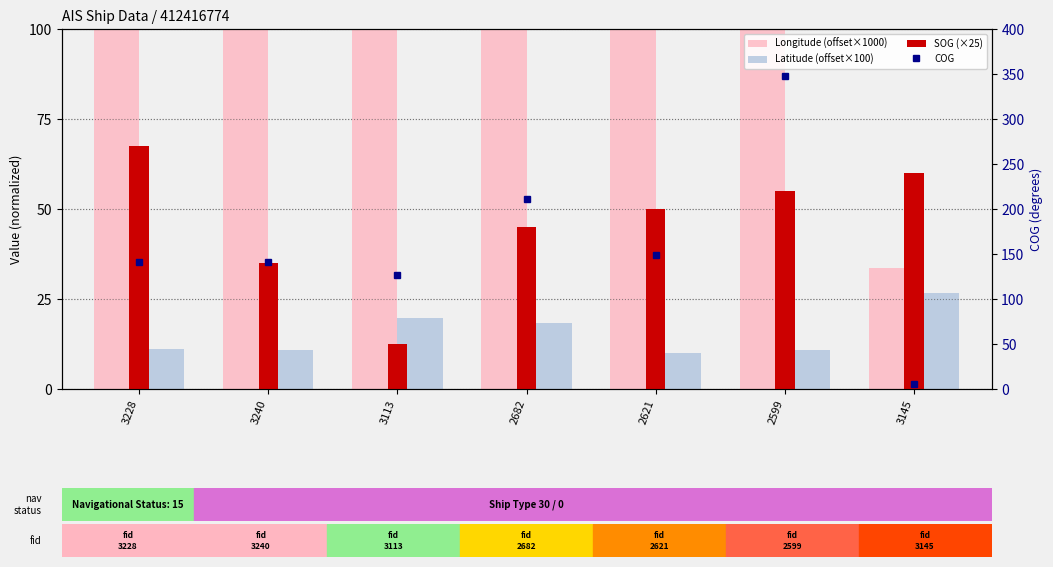

Rank the series at 3113 from highest to lowest value.

COG, Longitude (offset×1000), Latitude (offset×100), SOG (×25)